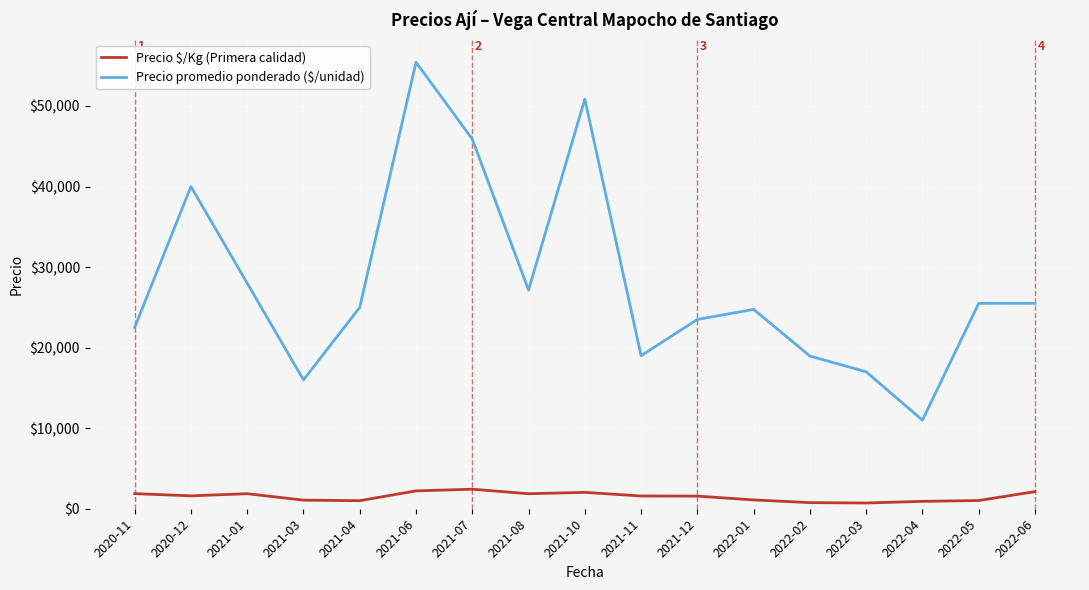

In Precio $/Kg (Primera calidad), how many points are higher than both neighbors (excluding endpoints)?

3